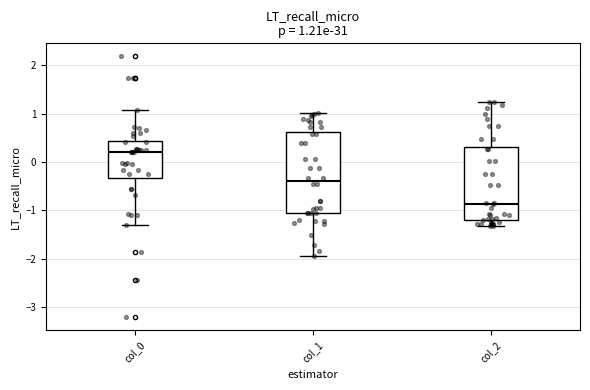

Which box is the tallest, from its lower edge to its upper edge?

col_1